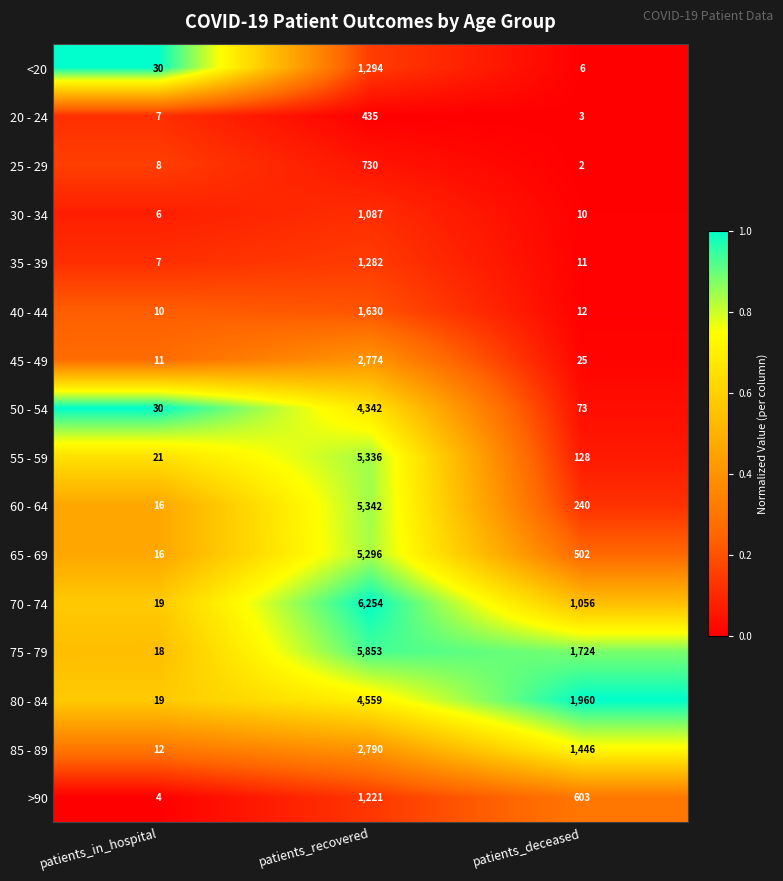

What is the maximum value for 65 - 69?

5296